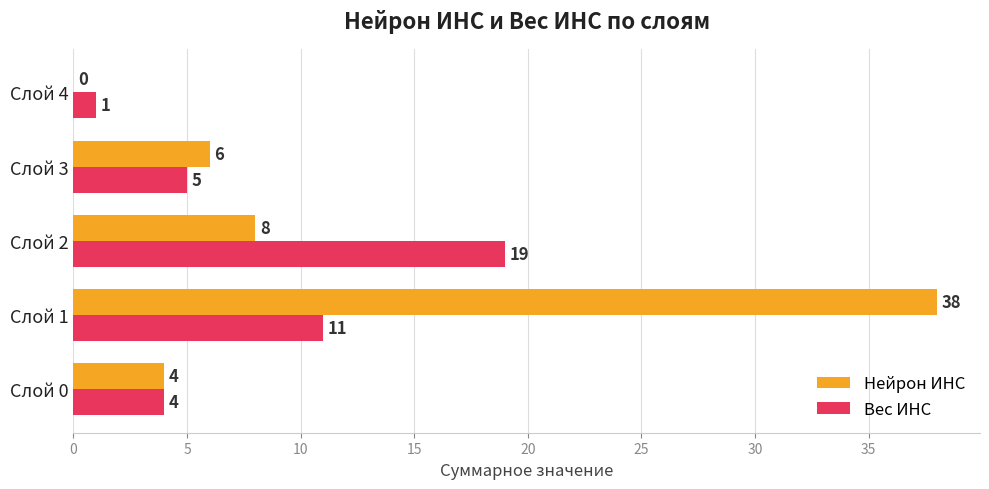

Where is Нейрон ИНС nearest to the value 19?

Слой 2